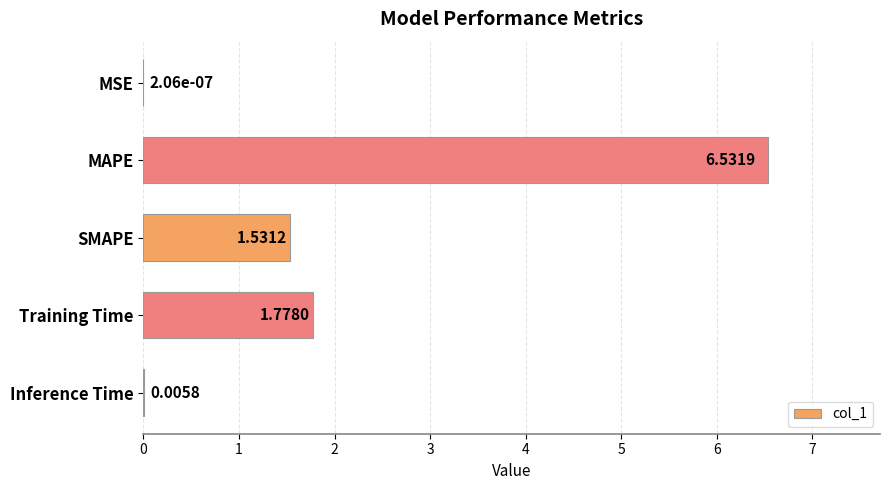

What is the change in value from SMAPE to Training Time?

+0.2